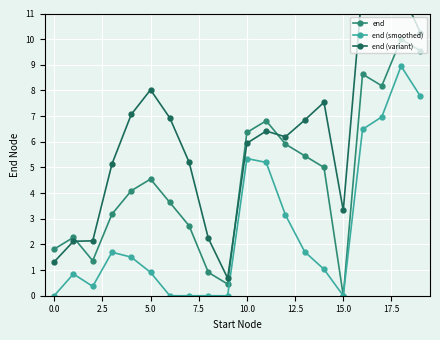

Rank the series by their average value, from lowest to highest.

end (smoothed), end, end (variant)